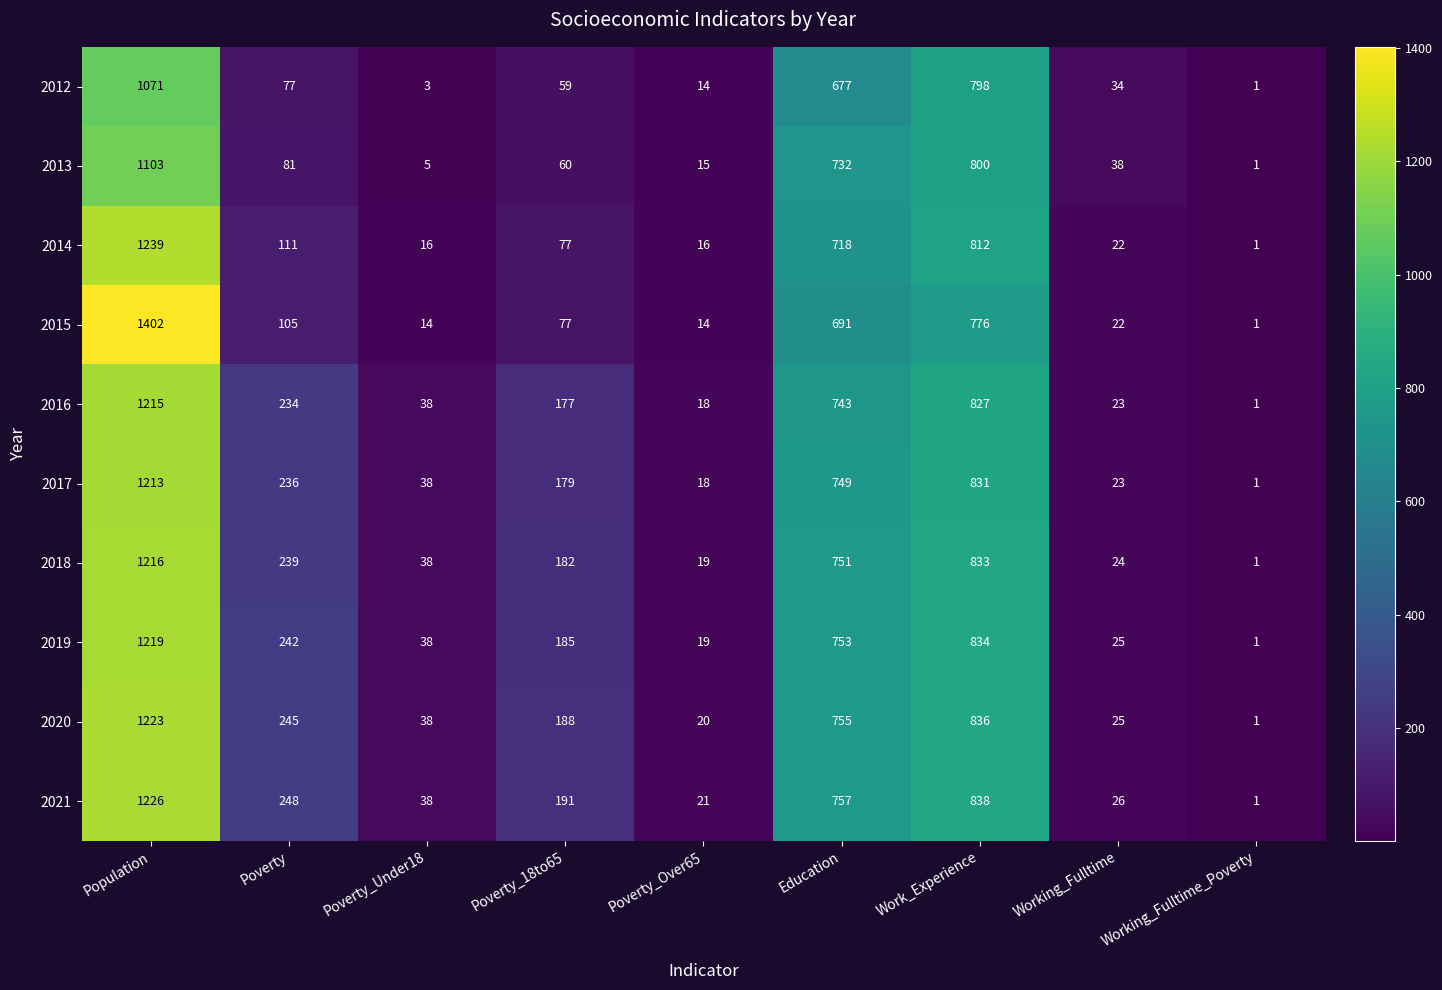

What is the sum of all 2019 values?

3316